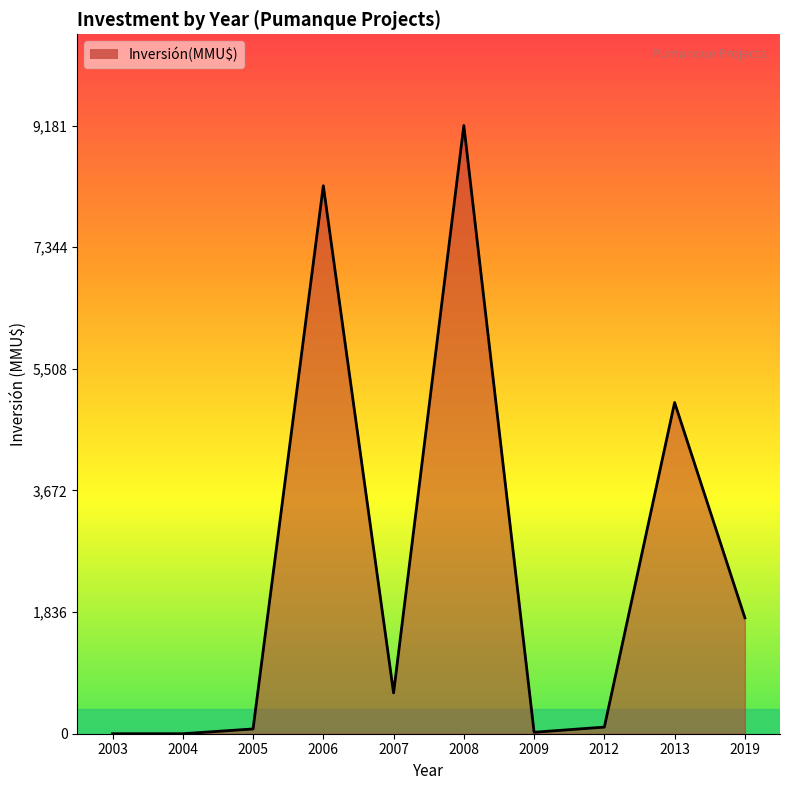

The value at 2019 is 1750. True or false?

True